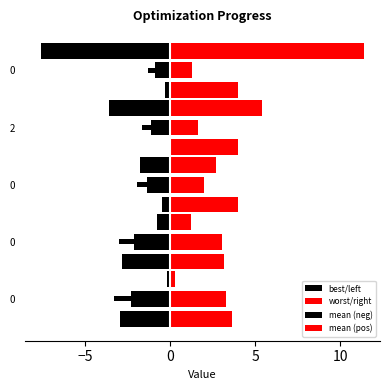

Is the value of best/left at 0 greater than the value of worst/right at 2?

No